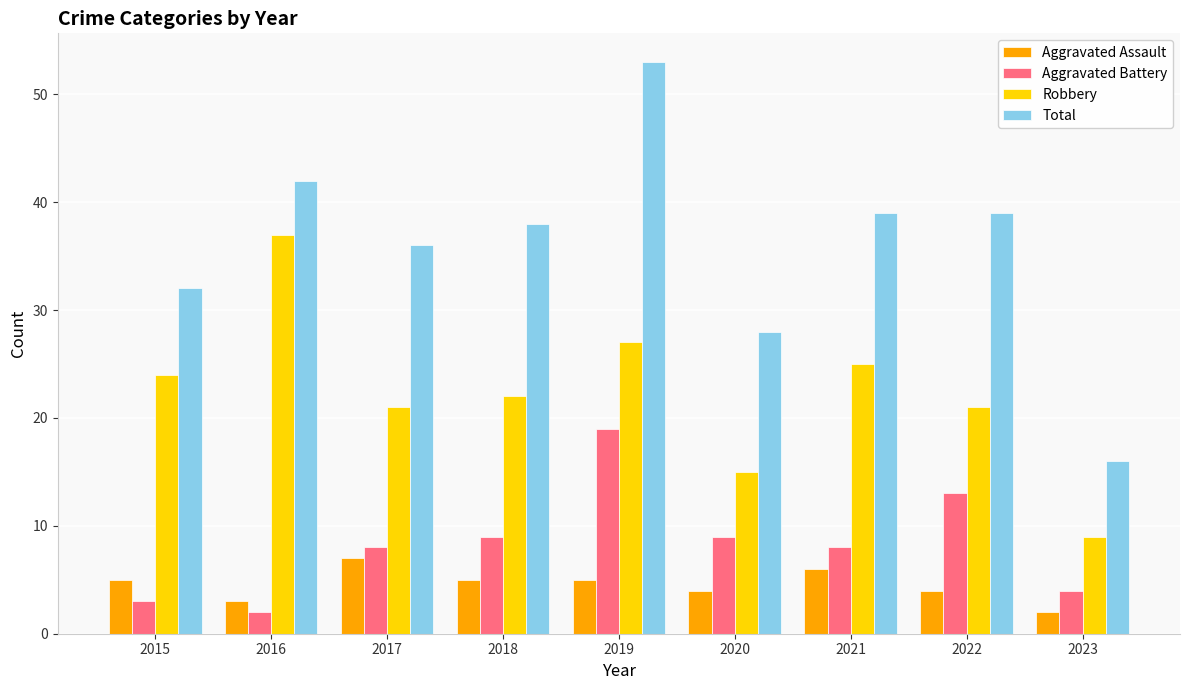

Which category has the highest value across all series?

2019